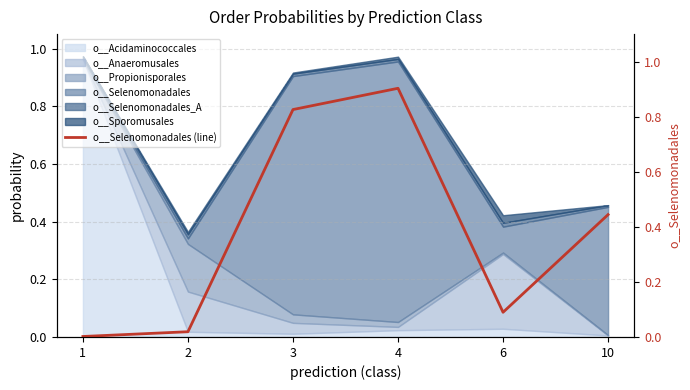

Reading right to left, list all the values displayed in this chart.

10=0.4	6=0.1	4=0.9	3=0.8	2=0.0	1=0.0